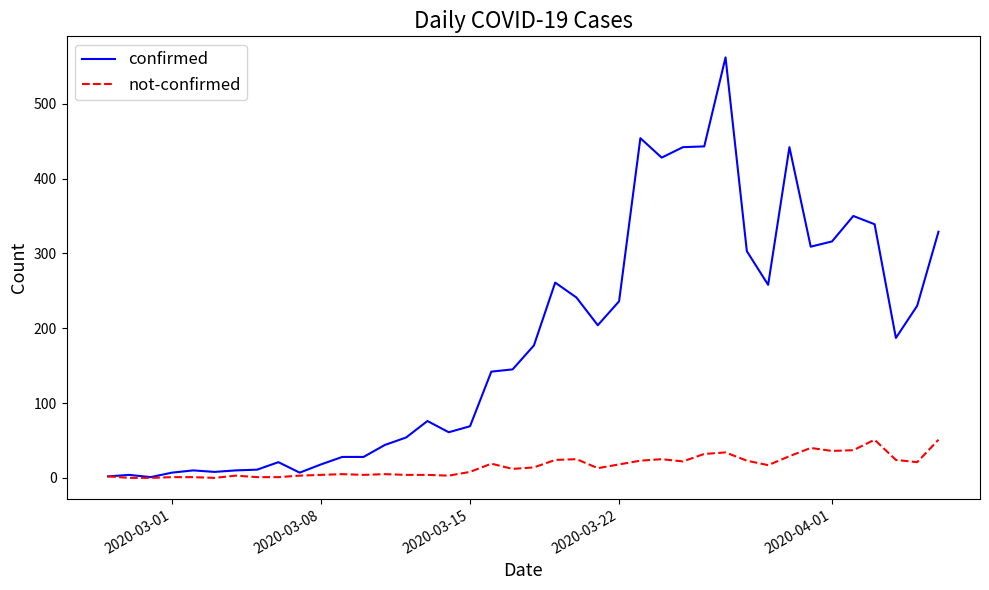

What is the maximum value shown in the chart?

562